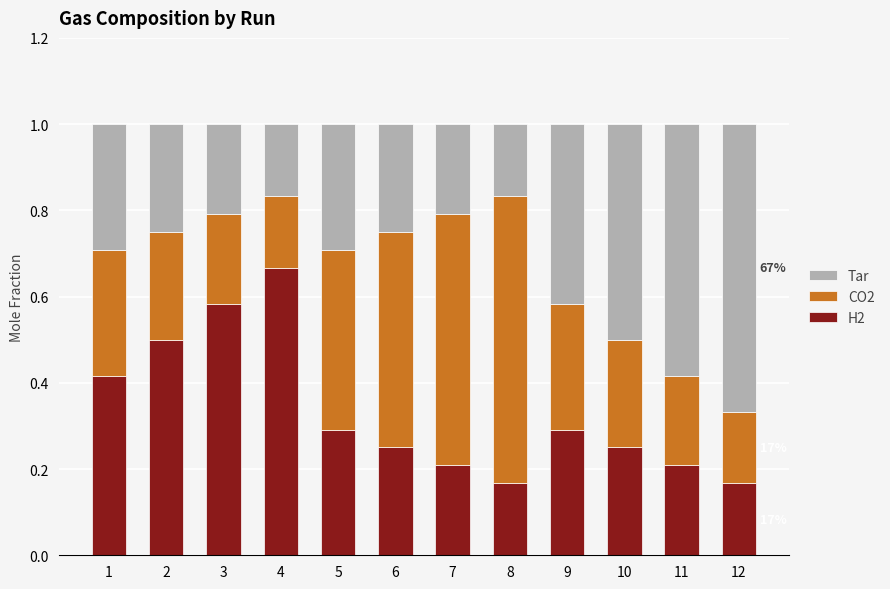

True or false: H2 has a value of 0.2 at 7.

True